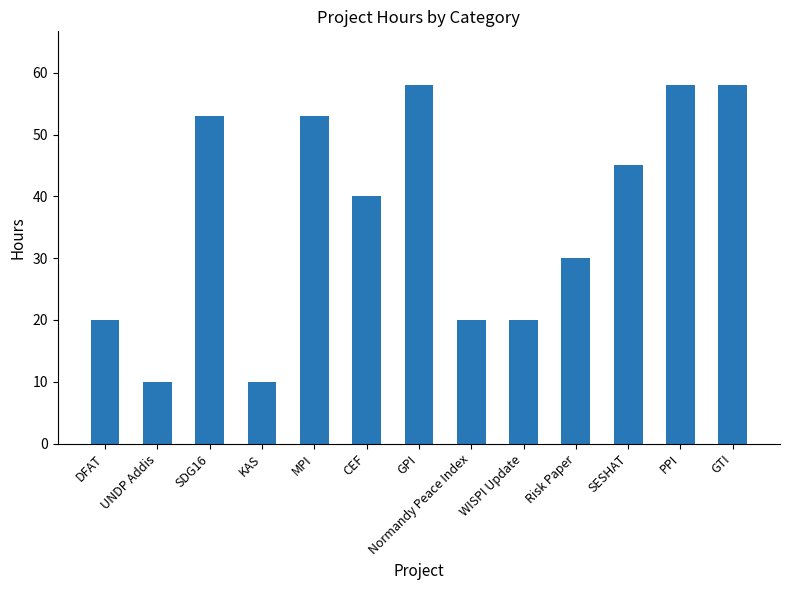

True or false: the data shows 81 at PPI.

False